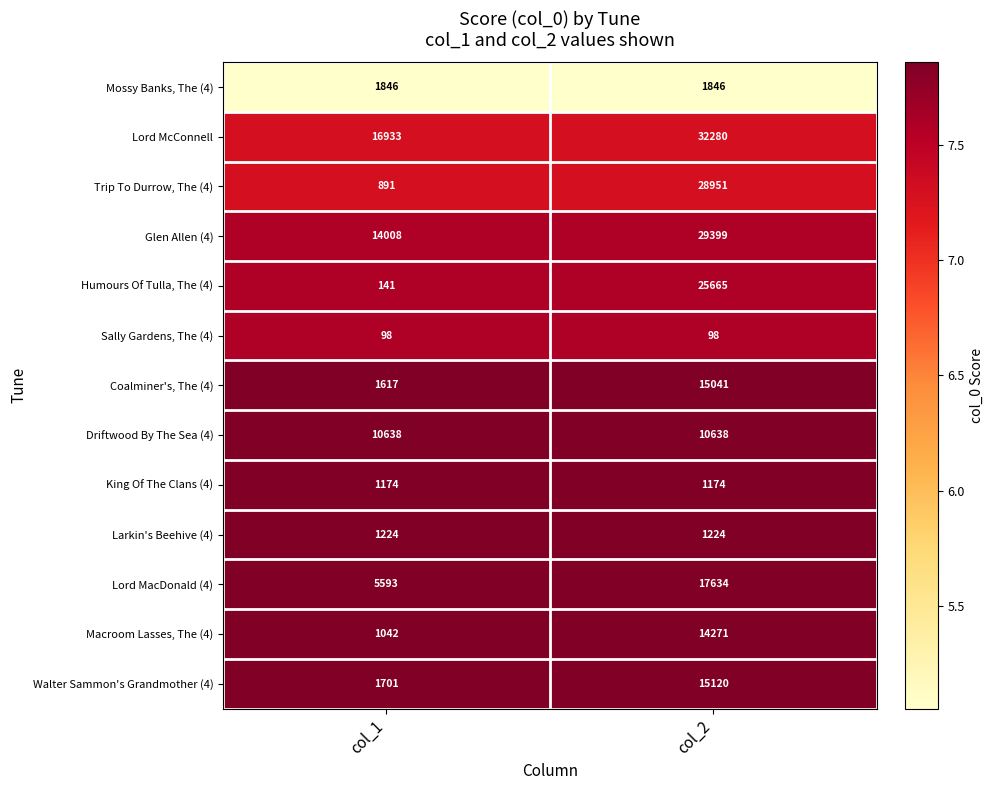

Read the Glen Allen (4) value at col_1.

14008